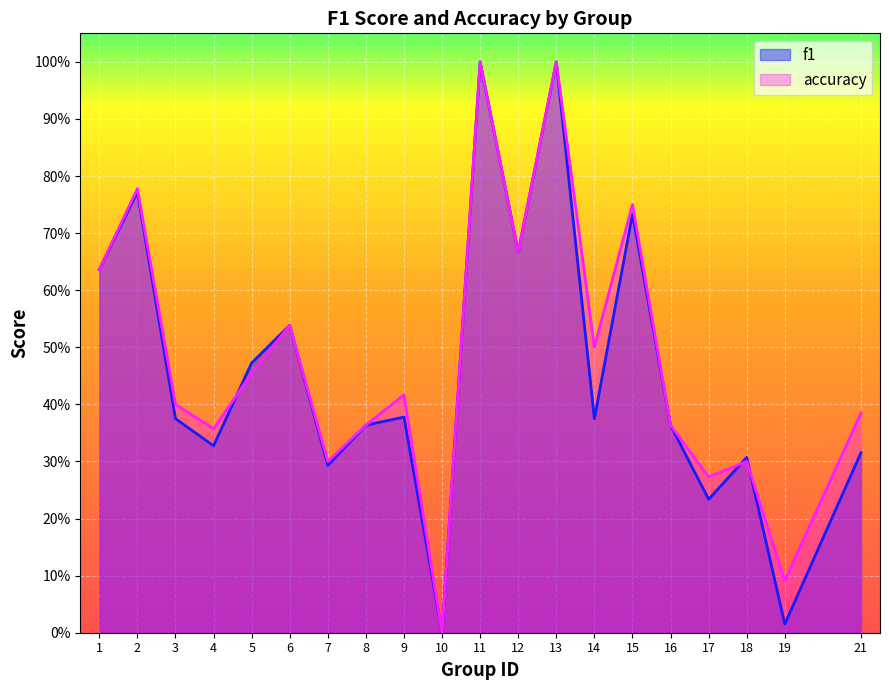

How many lines are shown in the chart?

2